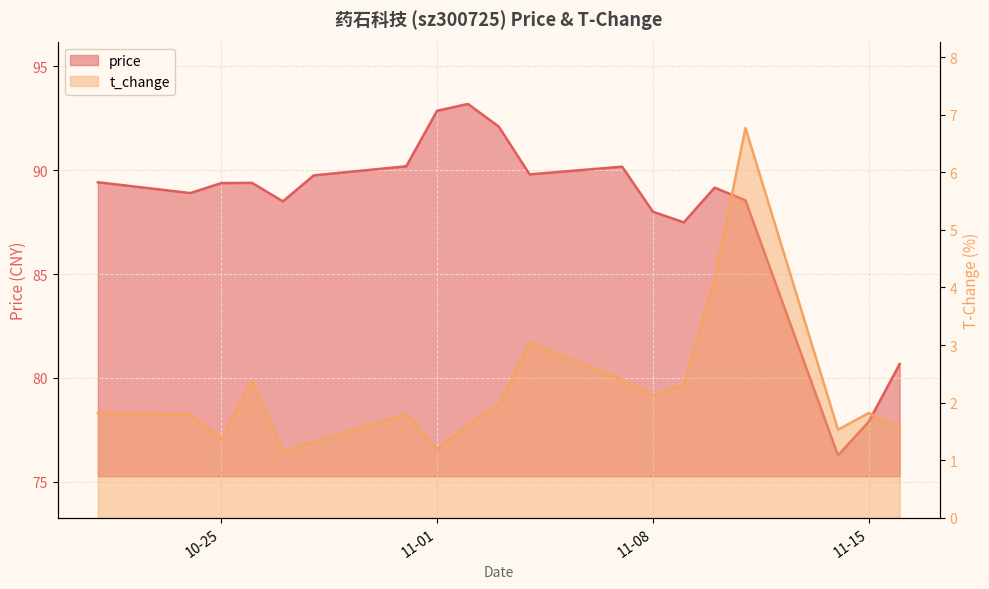

List the series in order of their overall mean, highest first.

price, t_change